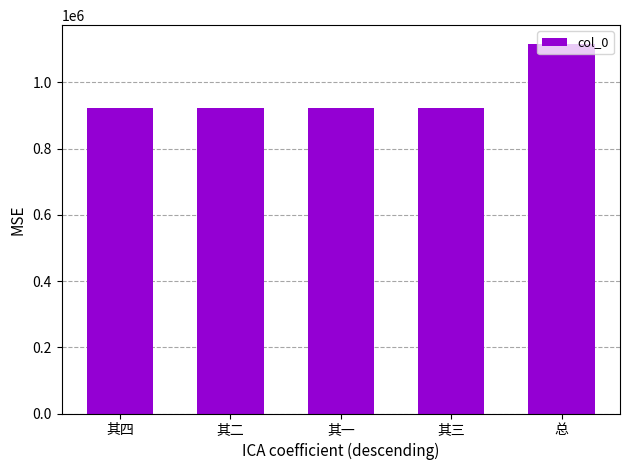

Approximately how many times larger is the value at 其二 compared to 其一?

1.0